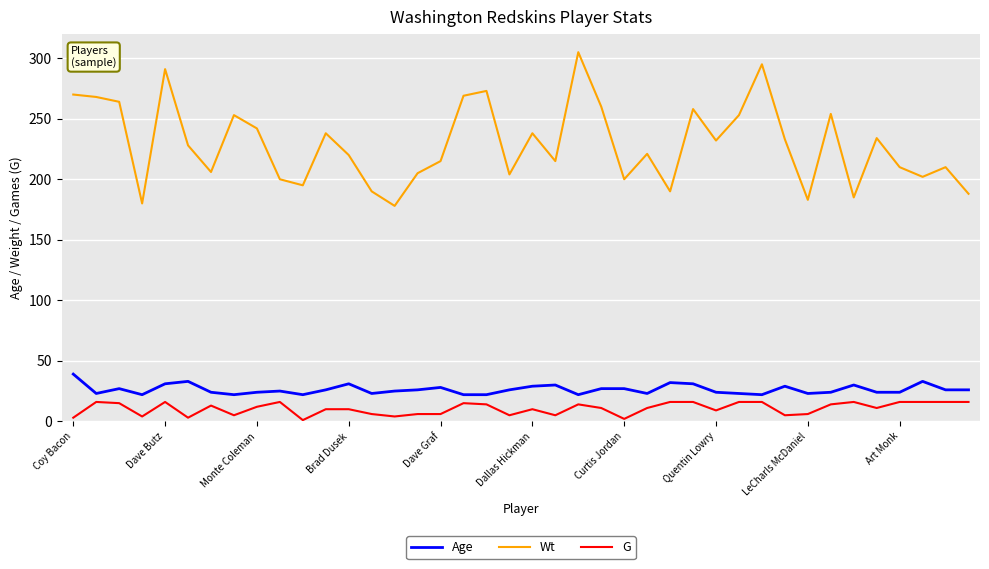

Is this an area chart (filled region under the line)?

No